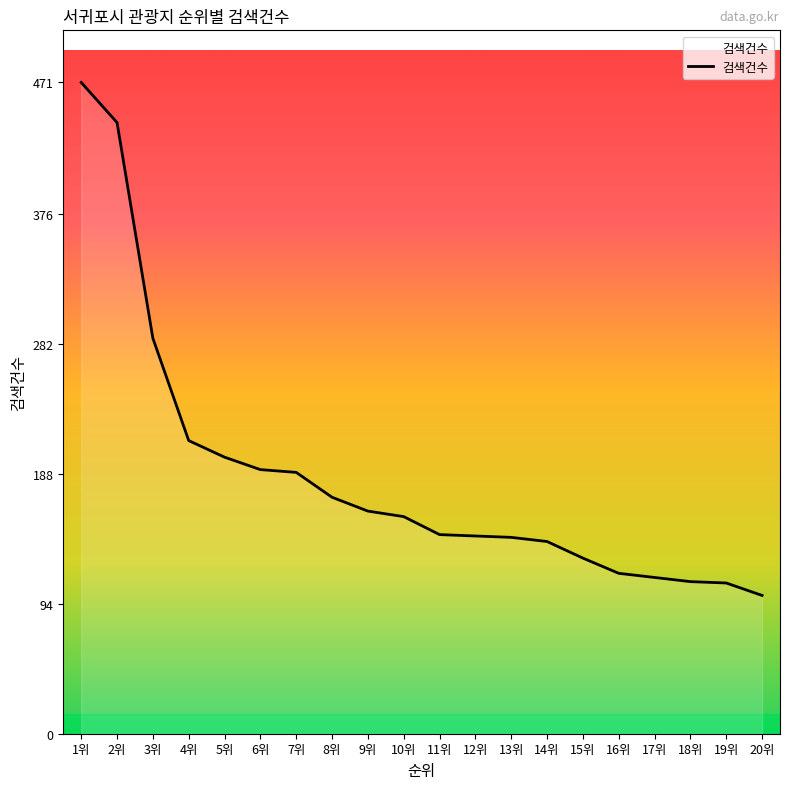

How many series are shown in this chart?

1